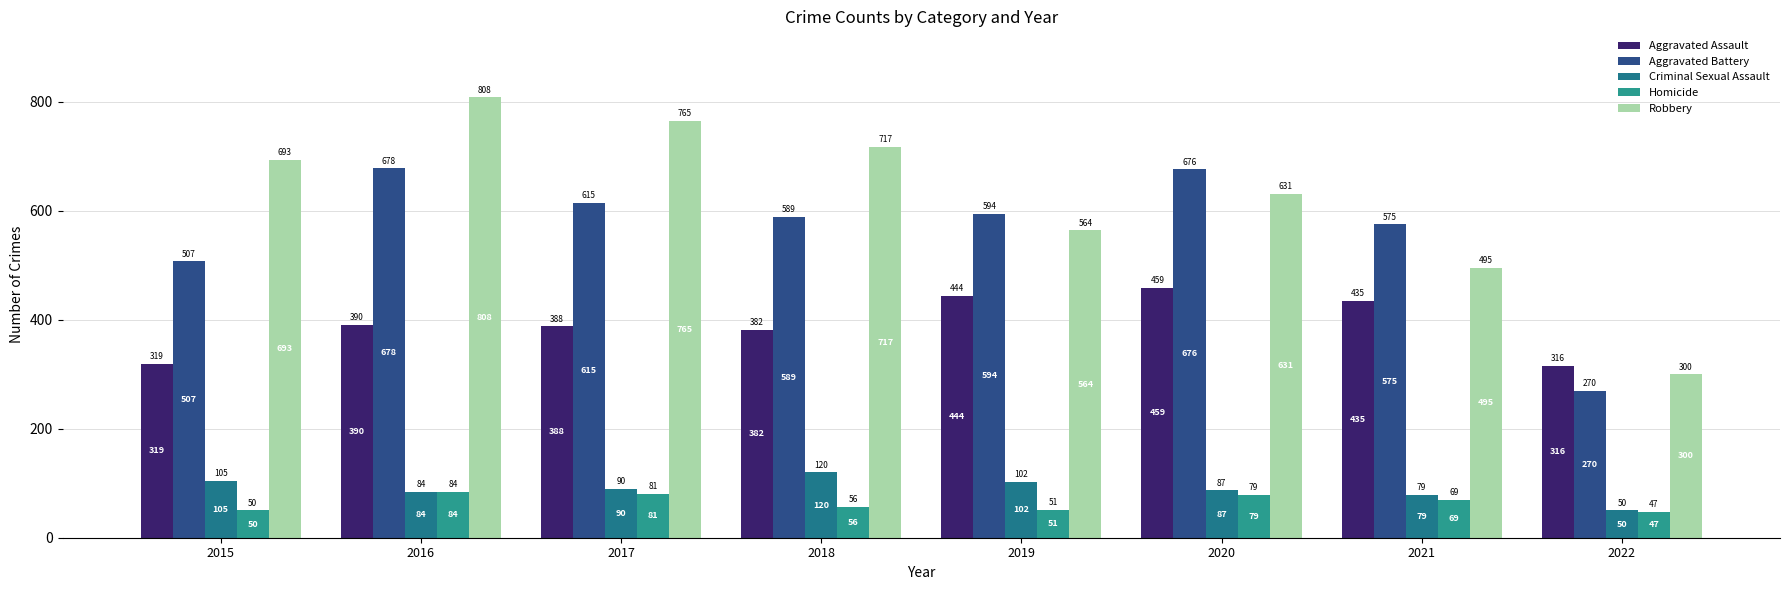

Rank the series by their maximum value, from lowest to highest.

Homicide, Criminal Sexual Assault, Aggravated Assault, Aggravated Battery, Robbery